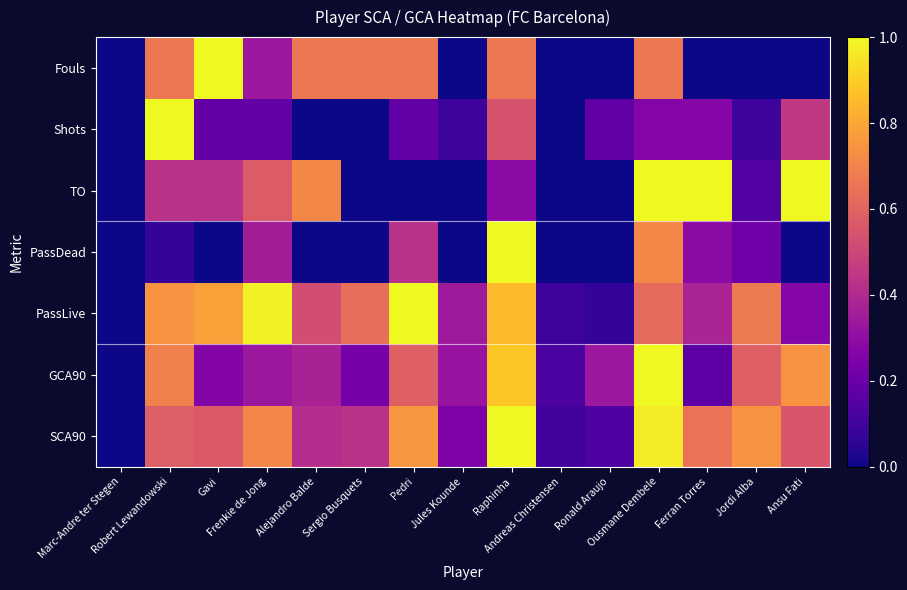

Rank the series by their maximum value, from highest to lowest.

SCA90, GCA90, PassLive, PassDead, TO, Shots, Fouls